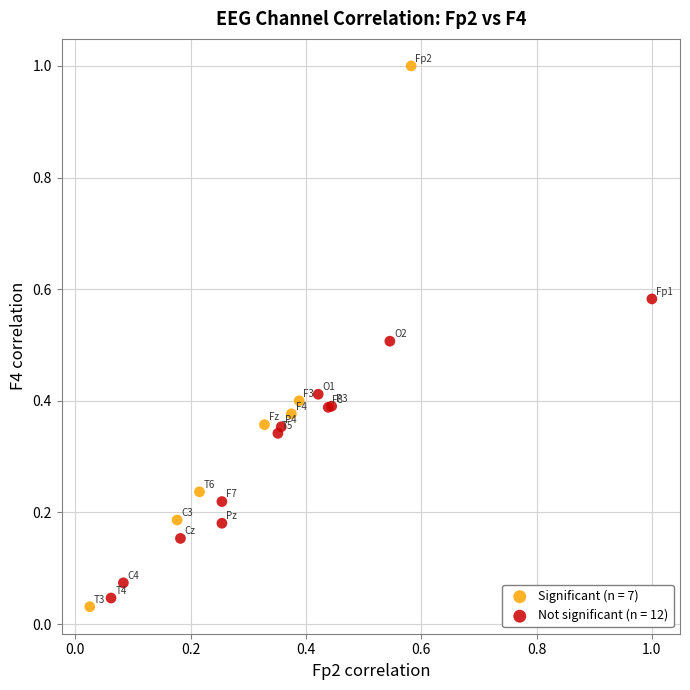

Which series has the largest Y range (max minus min)?

Significant (n = 7)